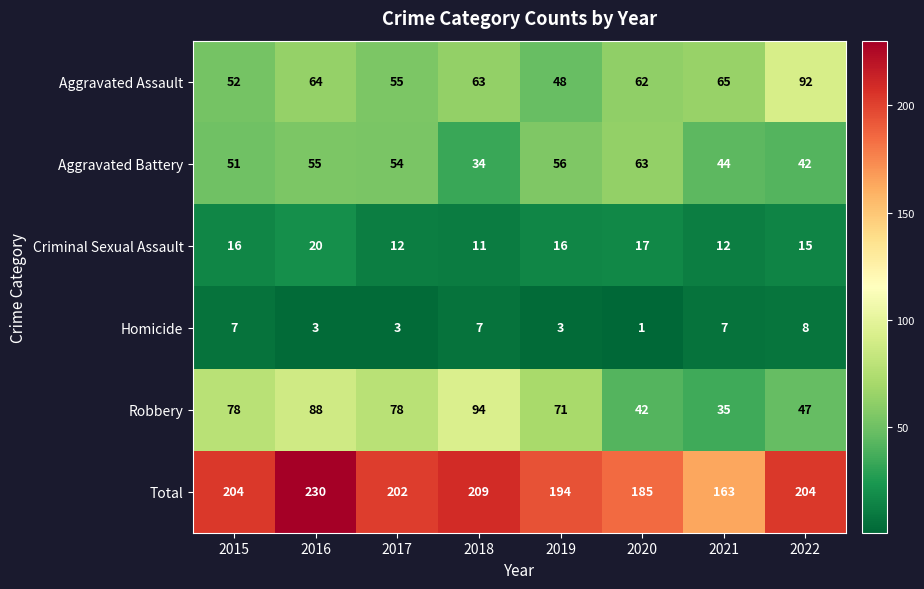

Which series has the largest total across all categories?

Total